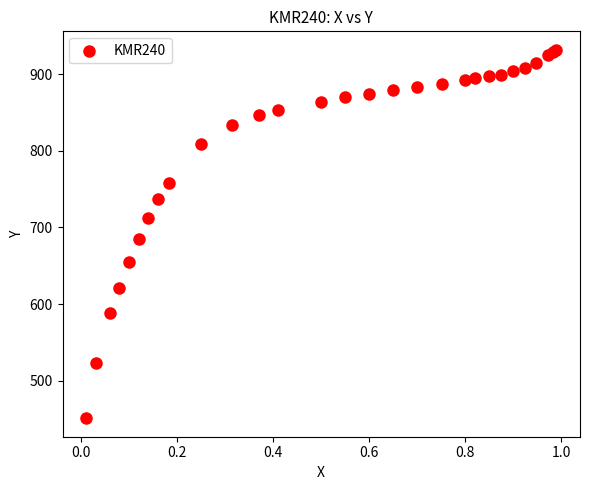

What Y value in the scatter plot is closest to 691?

684.6